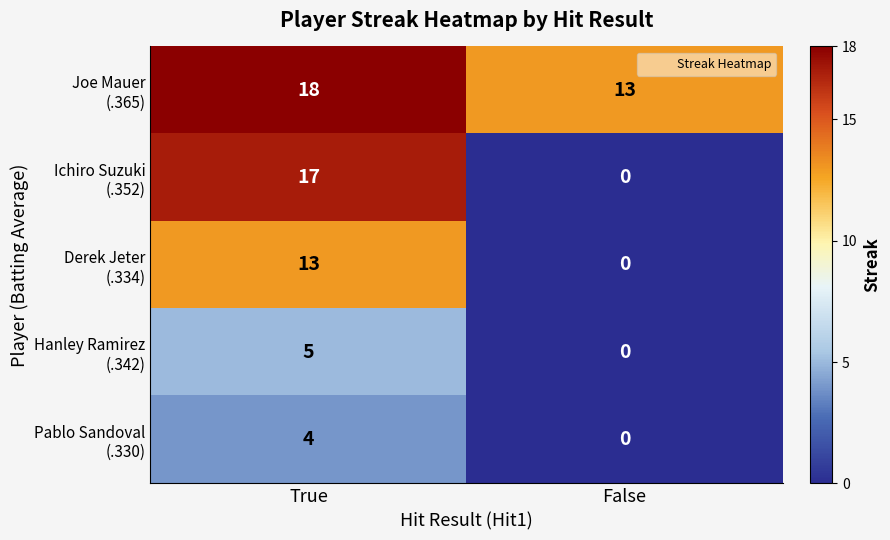

At which category does the chart reach its peak across all series?

True